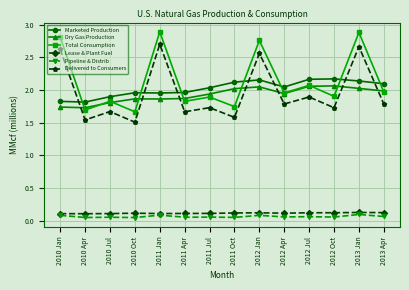

Is the value of Delivered to Consumers at 2012 Jul greater than the value of Lease & Plant Fuel at 2011 Jul?

Yes